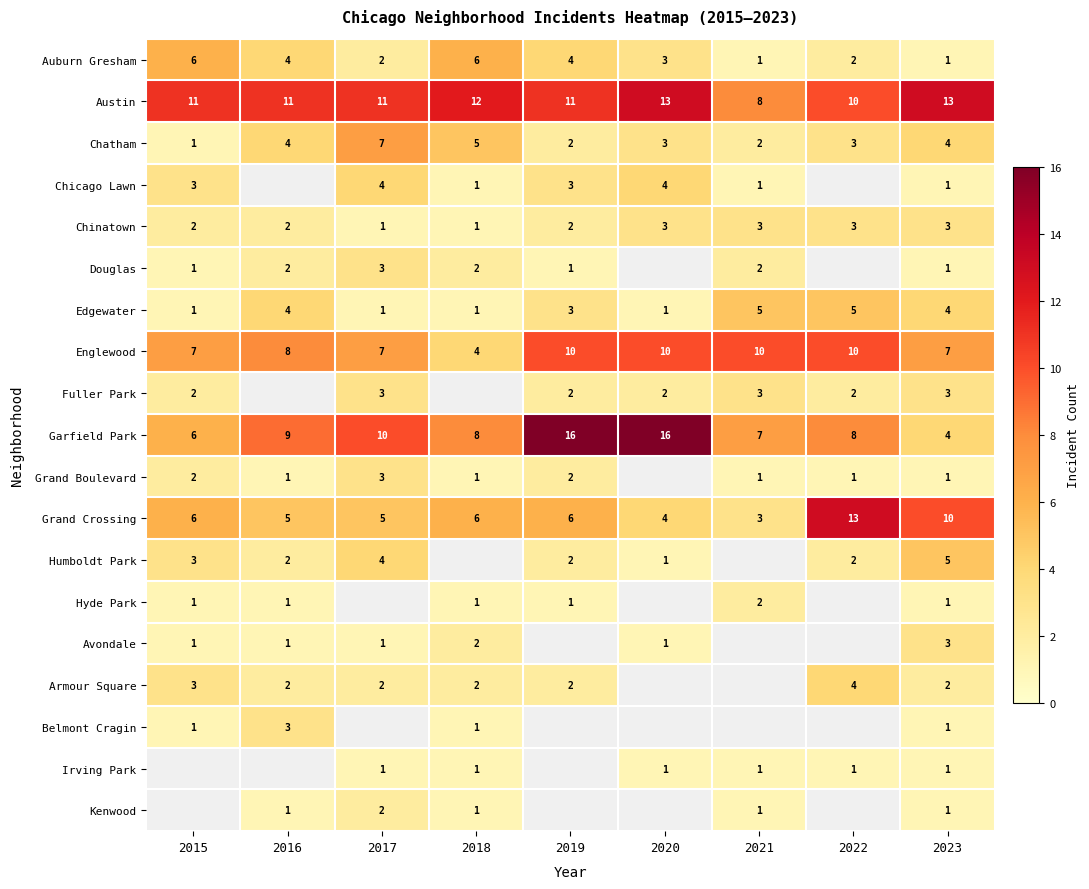

How many values in the Auburn Gresham series are below 3?

4